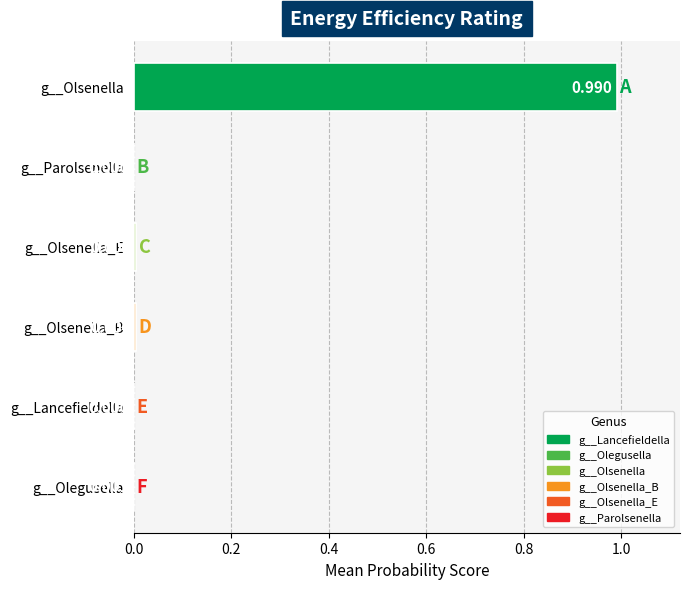

Which label corresponds to the largest value in the chart?

g__Olsenella